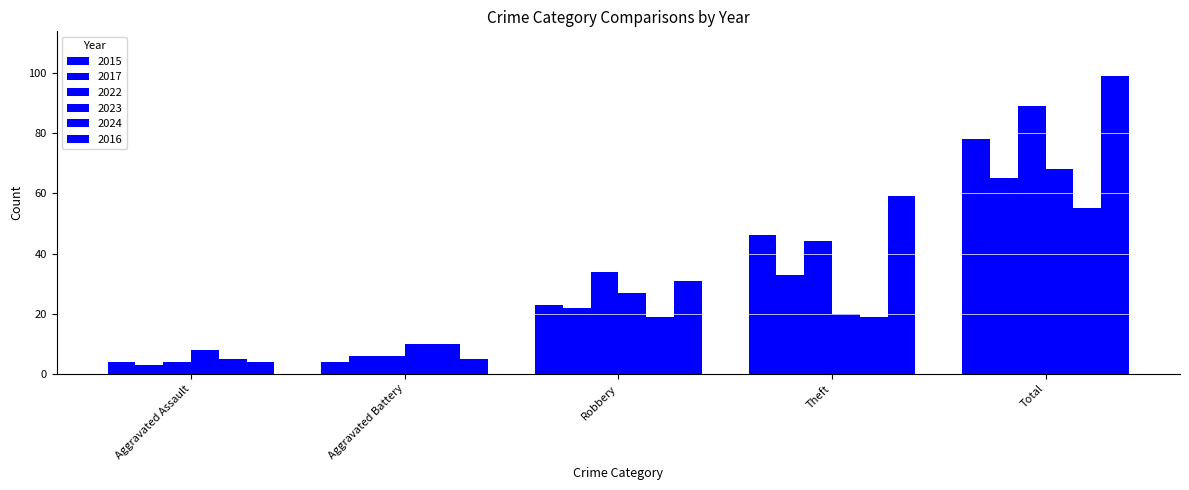

How many 2015 values are between 4 and 46?

4